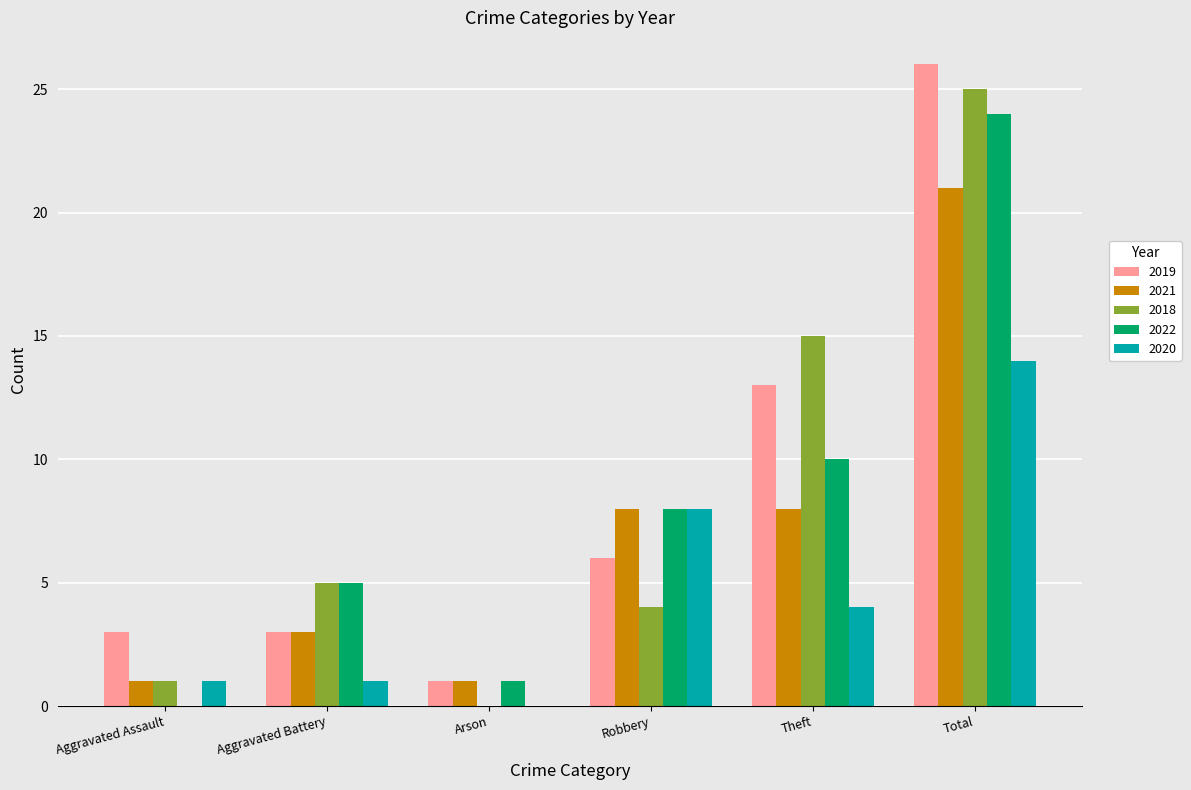

At which label does 2019 reach its peak?

Total